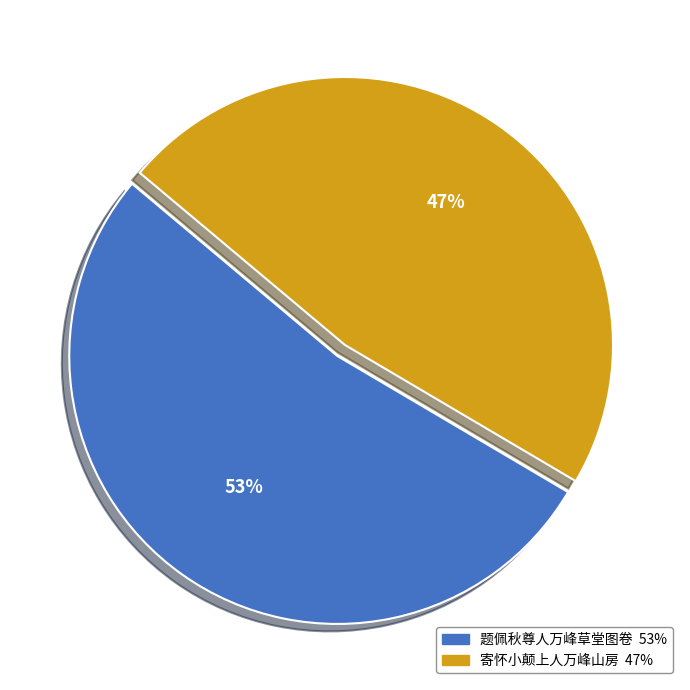

Between 题佩秋尊人万峰草堂图卷 and 寄怀小颠上人万峰山房, which is larger?

题佩秋尊人万峰草堂图卷